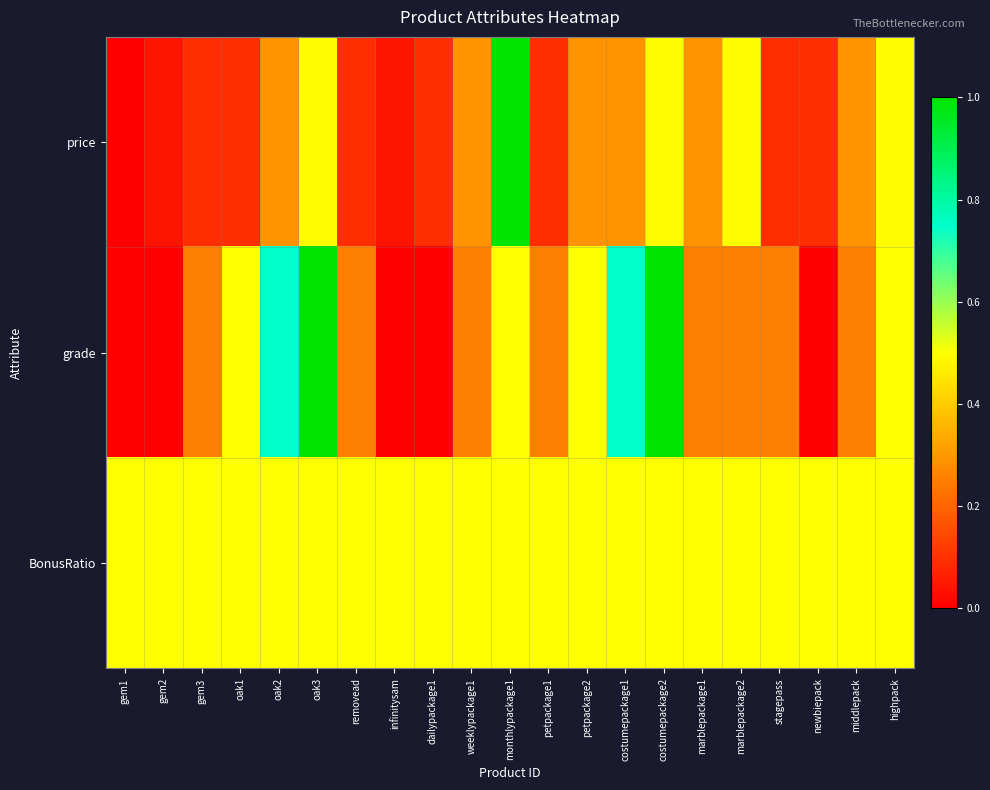

Reading left to right, extract all data points from this chart.

price: gem1=0.0	gem2=0.0	gem3=0.1	oak1=0.1	oak2=0.3	oak3=0.5	removead=0.1	infinitysam=0.0	dailypackage1=0.1	weeklypackage1=0.3	monthlypackage1=1.0	petpackage1=0.1	petpackage2=0.3	costumepackage1=0.3	costumepackage2=0.5	marblepackage1=0.3	marblepackage2=0.5	stagepass=0.1	newbiepack=0.1	middlepack=0.3	highpack=0.5
grade: gem1=0.0	gem2=0.0	gem3=0.2	oak1=0.5	oak2=0.8	oak3=1.0	removead=0.2	infinitysam=0.0	dailypackage1=0.0	weeklypackage1=0.2	monthlypackage1=0.5	petpackage1=0.2	petpackage2=0.5	costumepackage1=0.8	costumepackage2=1.0	marblepackage1=0.2	marblepackage2=0.2	stagepass=0.2	newbiepack=0.0	middlepack=0.2	highpack=0.5
BonusRatio: gem1=0.5	gem2=0.5	gem3=0.5	oak1=0.5	oak2=0.5	oak3=0.5	removead=0.5	infinitysam=0.5	dailypackage1=0.5	weeklypackage1=0.5	monthlypackage1=0.5	petpackage1=0.5	petpackage2=0.5	costumepackage1=0.5	costumepackage2=0.5	marblepackage1=0.5	marblepackage2=0.5	stagepass=0.5	newbiepack=0.5	middlepack=0.5	highpack=0.5